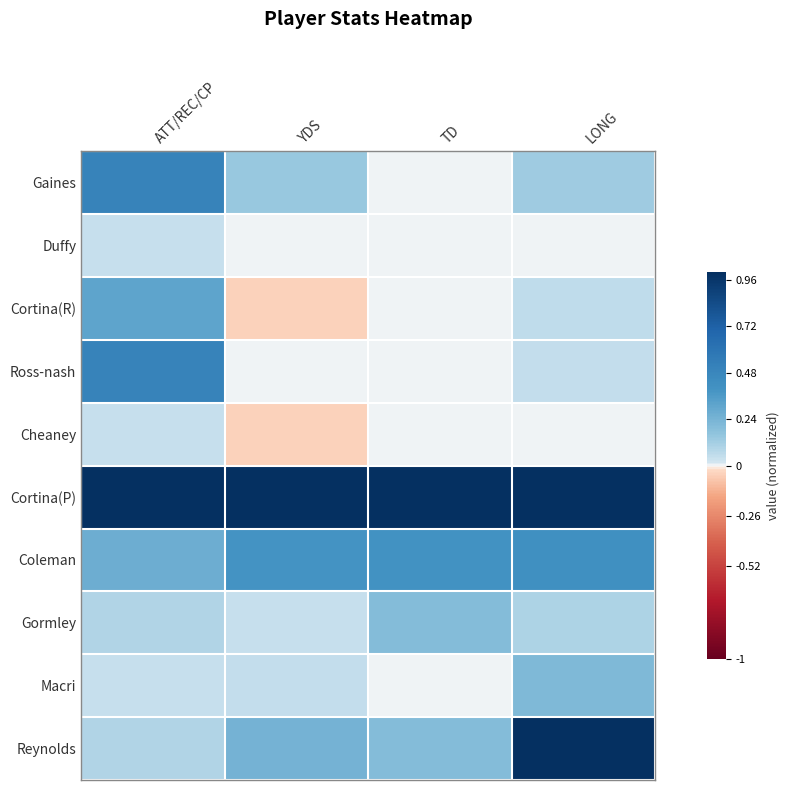

At which category is the sum across all series the highest?

LONG